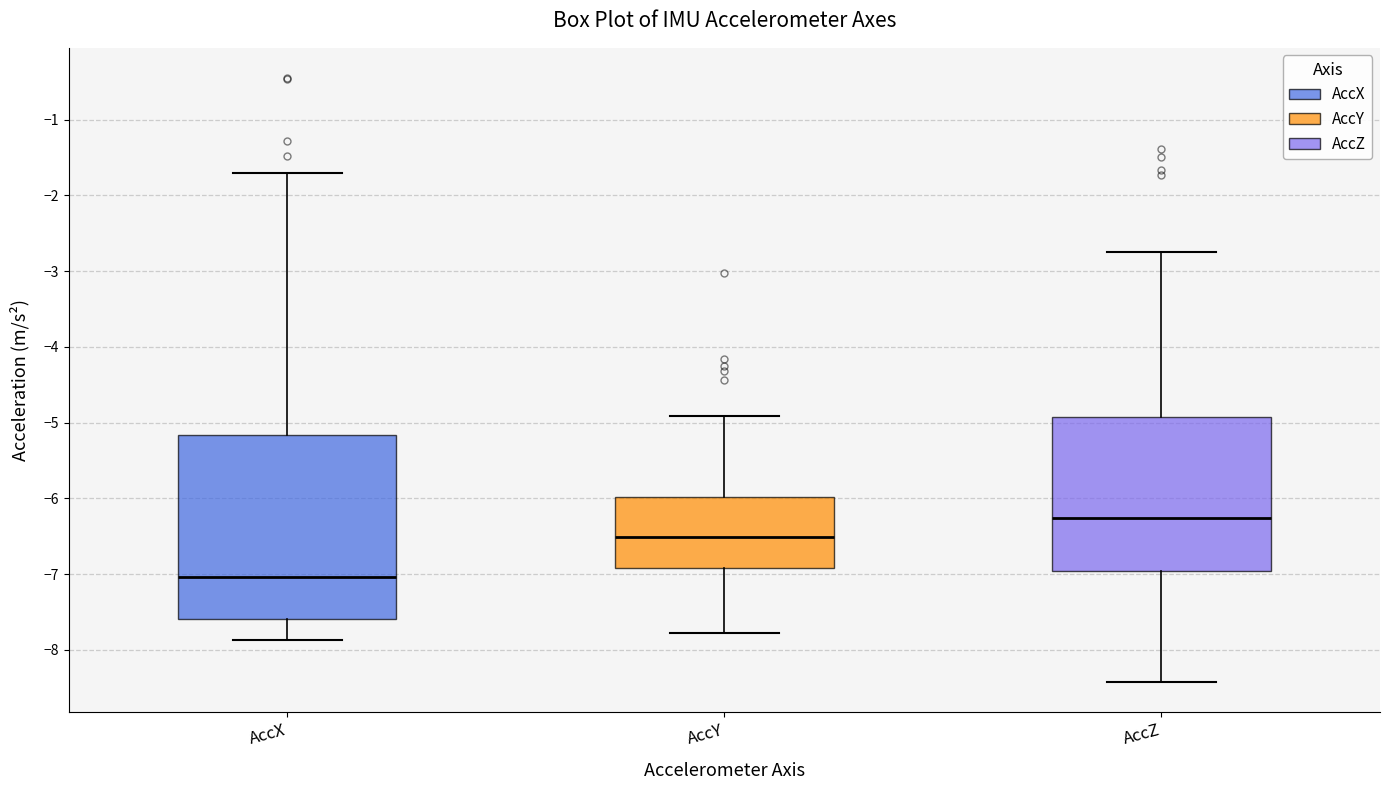

Where does the lower whisker of the box for AccZ end on the y-axis? The values are not printed on the chart, so give them approximately, as read against the axis.

-8.4